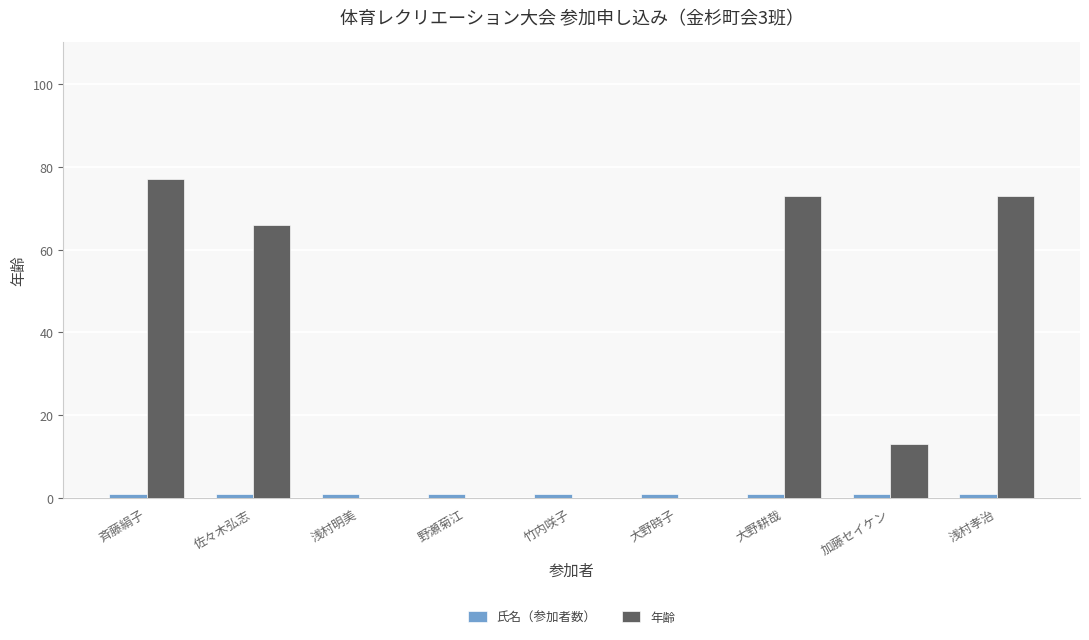

How many groups of bars are there?

9